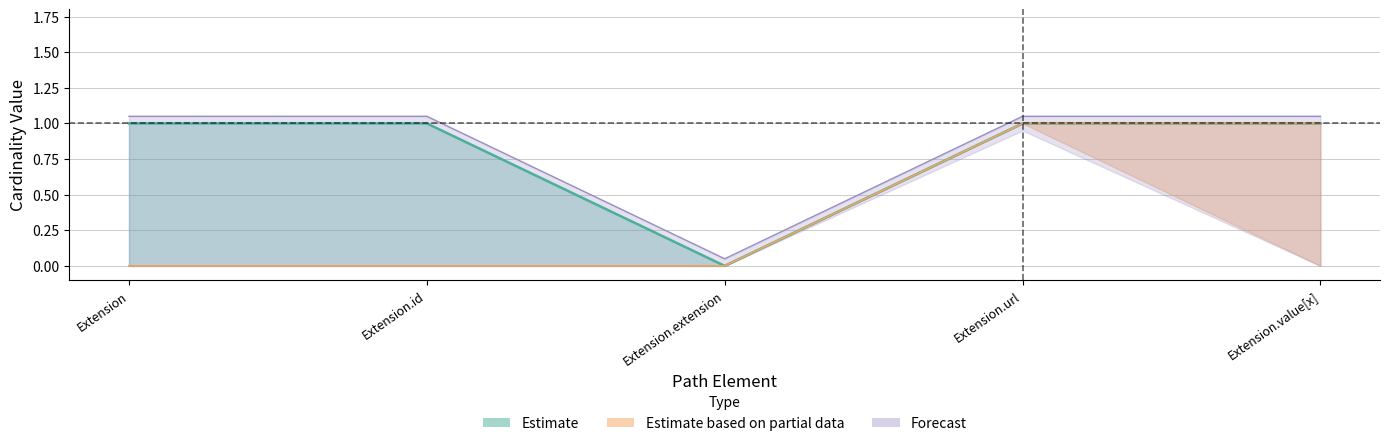

At which category is the sum across all series the highest?

Extension.url